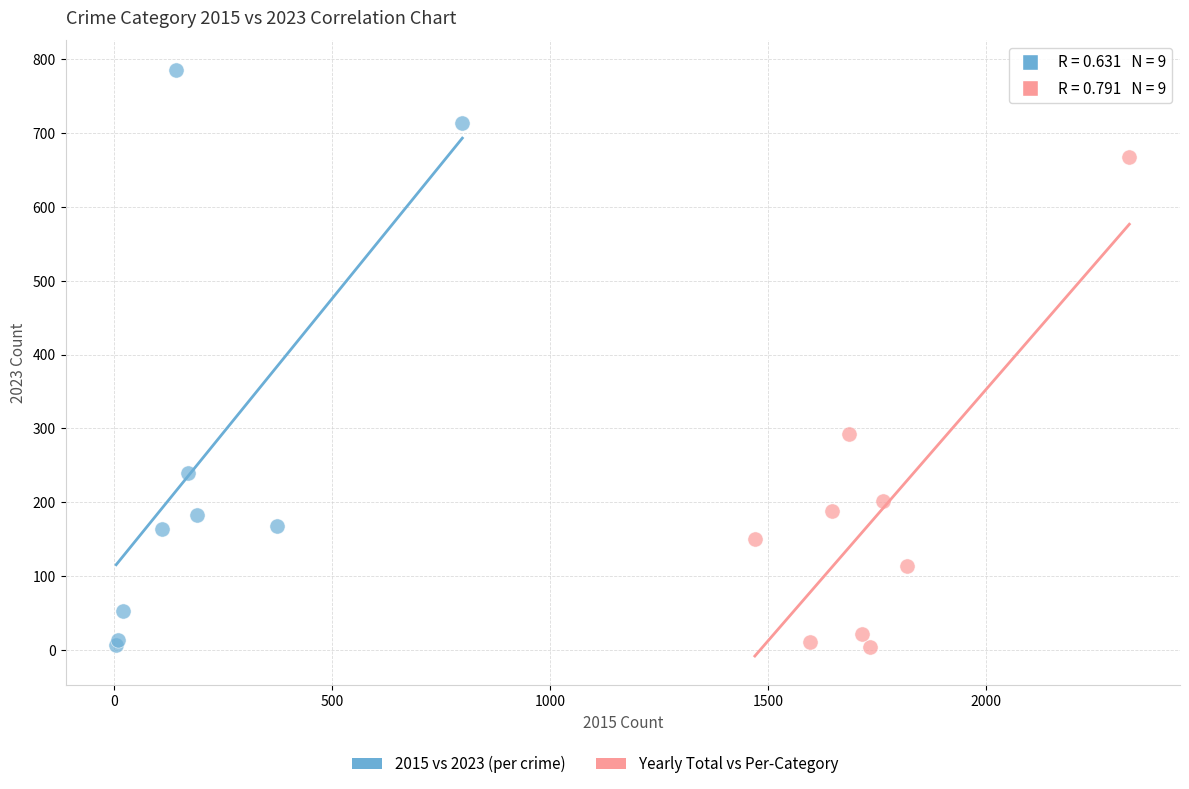

Which series has the widest spread of Y values?

2015 vs 2023 (per crime)